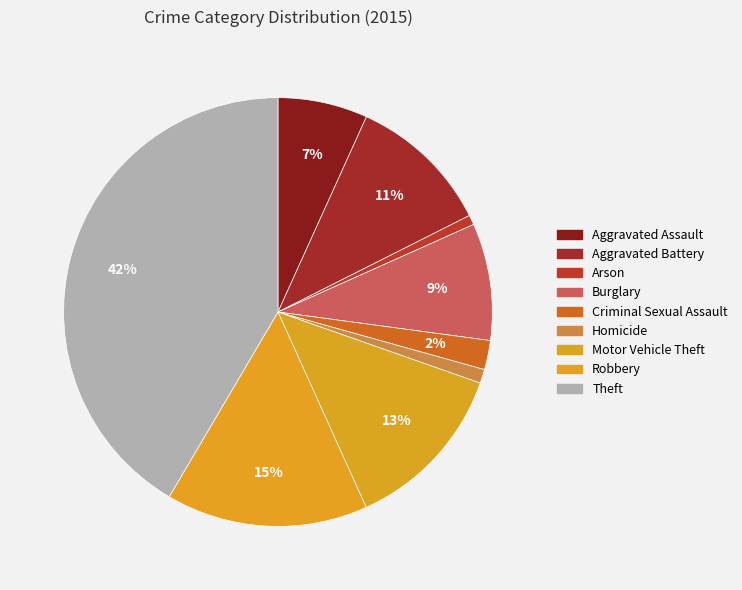

Count the number of slices in the pie.

9